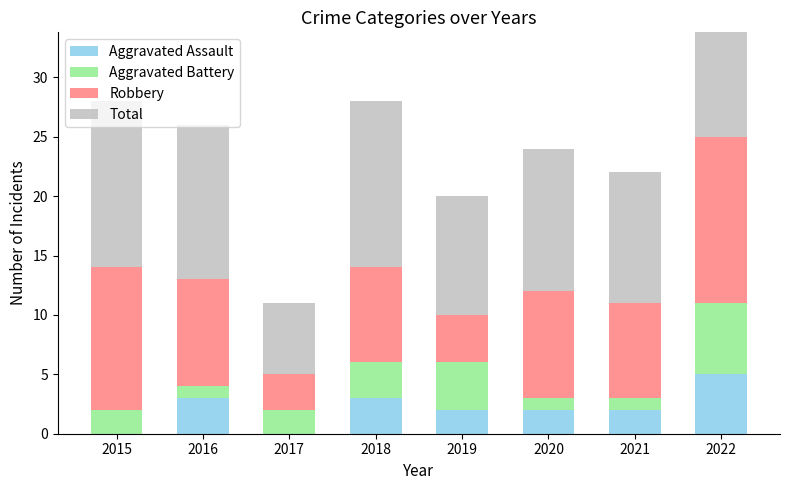

How many series are shown in this chart?

4